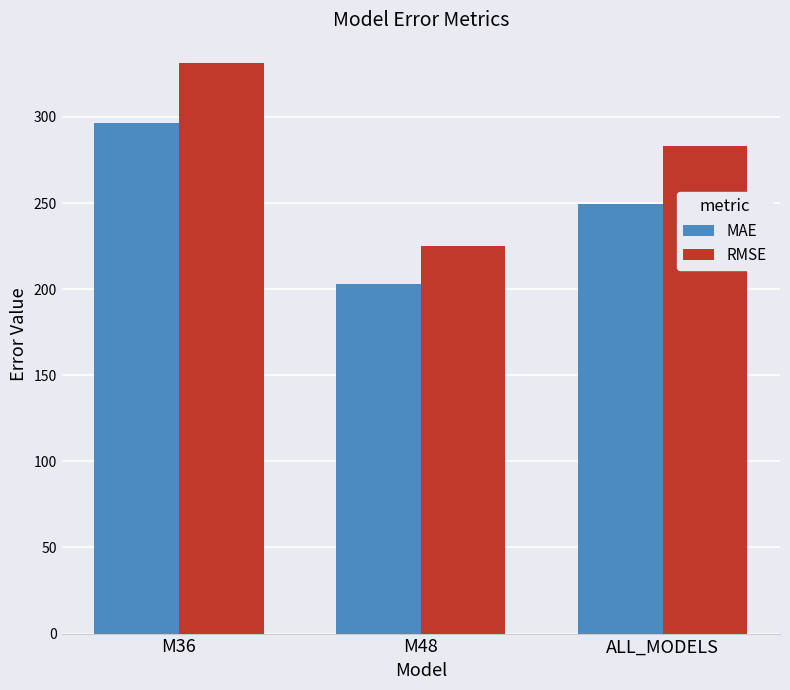

True or false: RMSE has a value of 188.4 at ALL_MODELS.

False